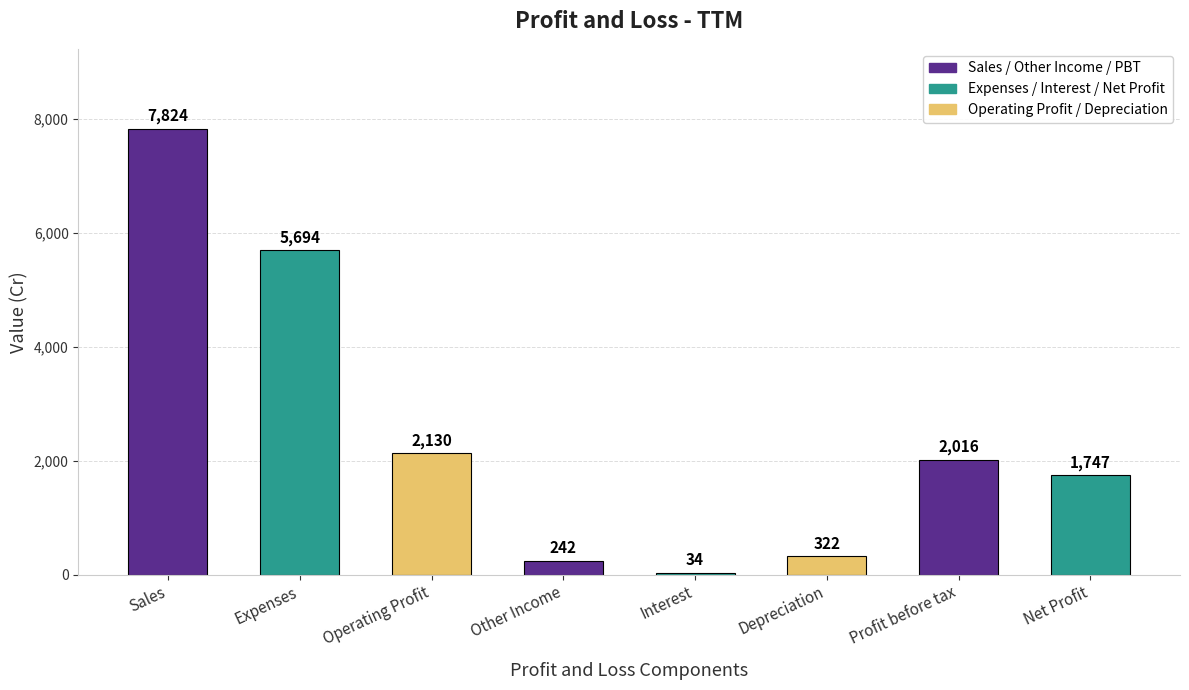

Which category has the highest value across all series?

Sales